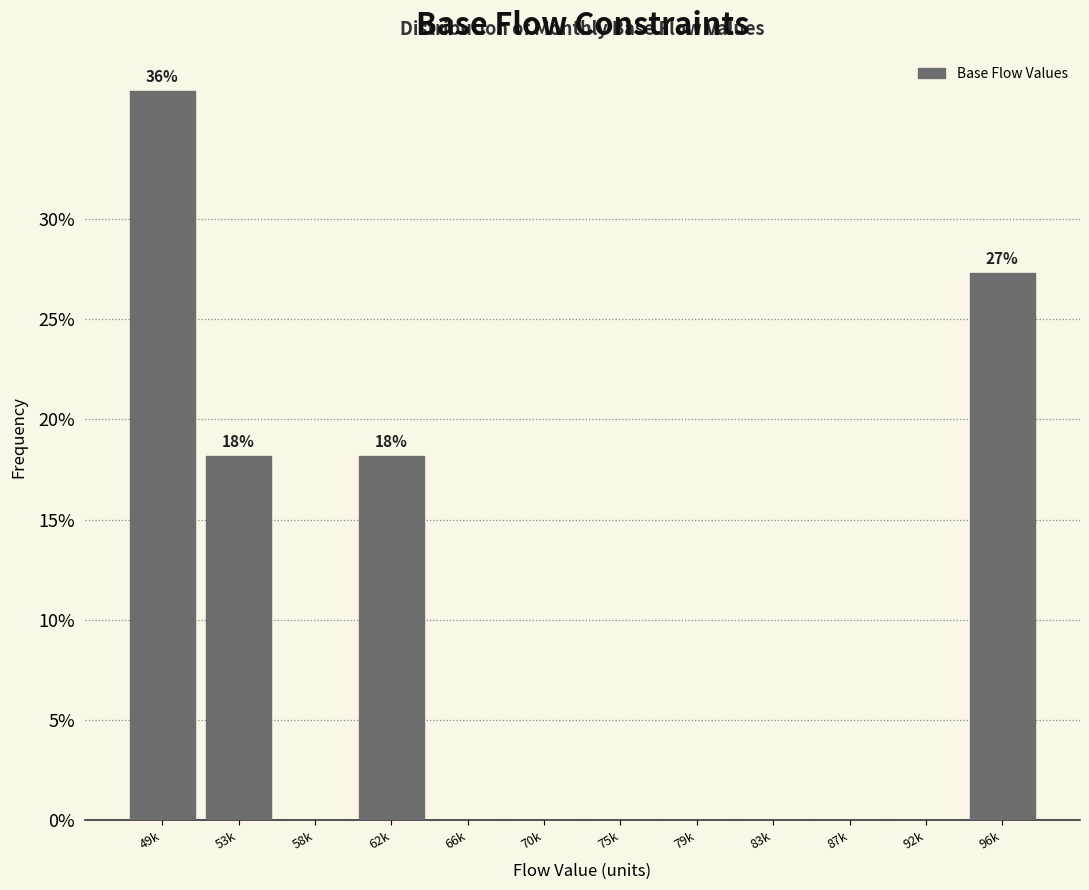

Reading left to right, list all the values displayed in this chart.

49k=36.4	53k=18.2	58k=0.0	62k=18.2	66k=0.0	70k=0.0	75k=0.0	79k=0.0	83k=0.0	87k=0.0	92k=0.0	96k=27.3